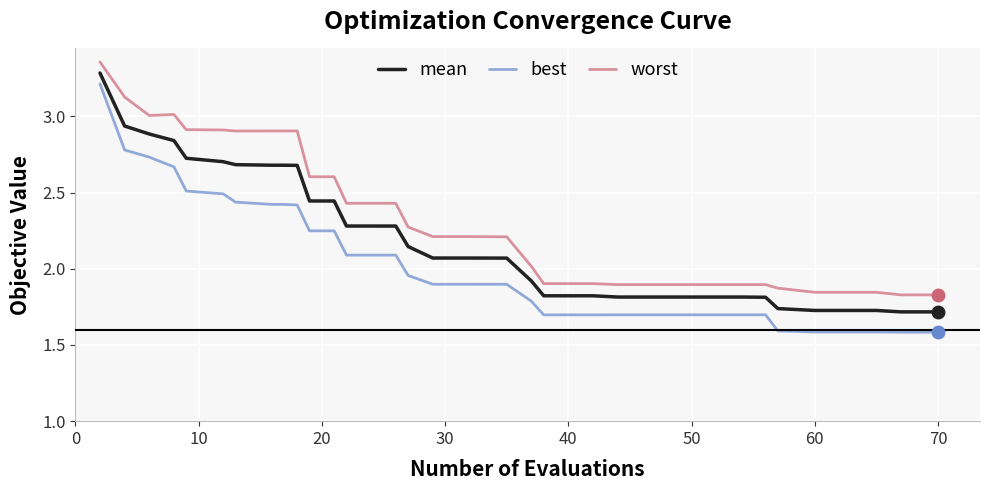

Which series has the largest total across all categories?

worst